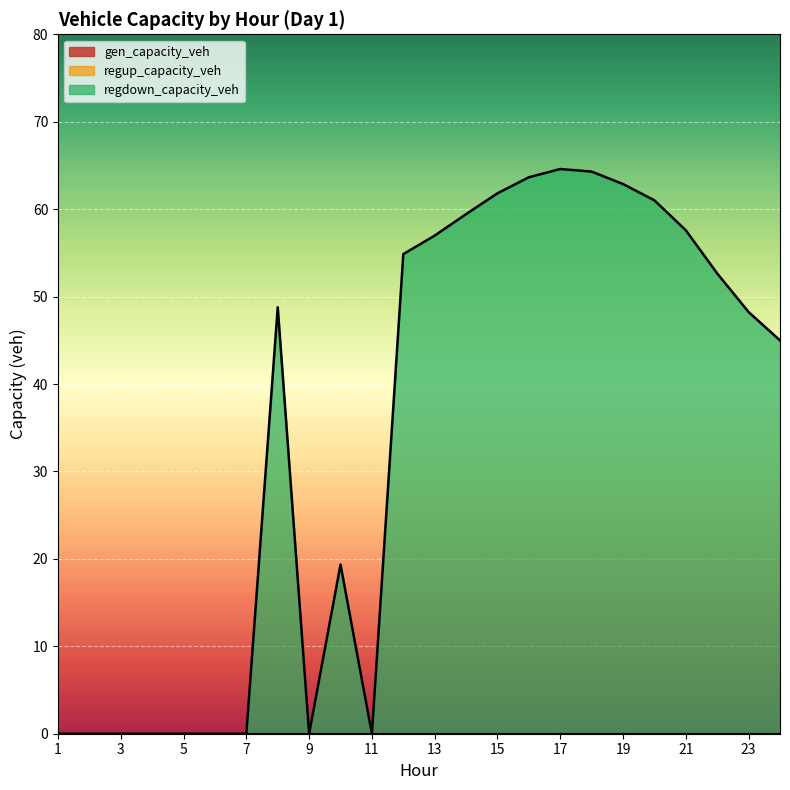

The value of gen_capacity_veh at 1 is 0.0. True or false?

True